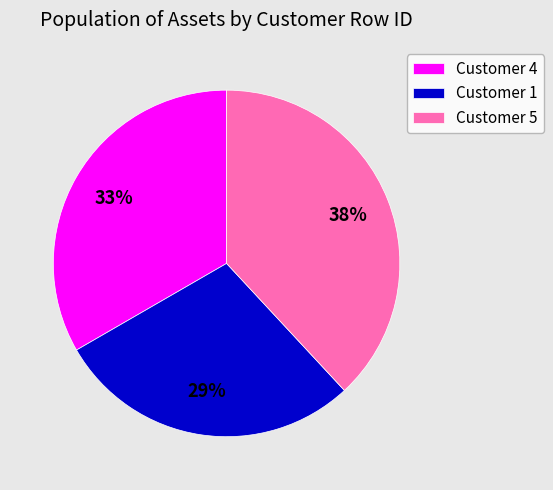

True or false: Customer 4 accounts for 43% of the total.

False